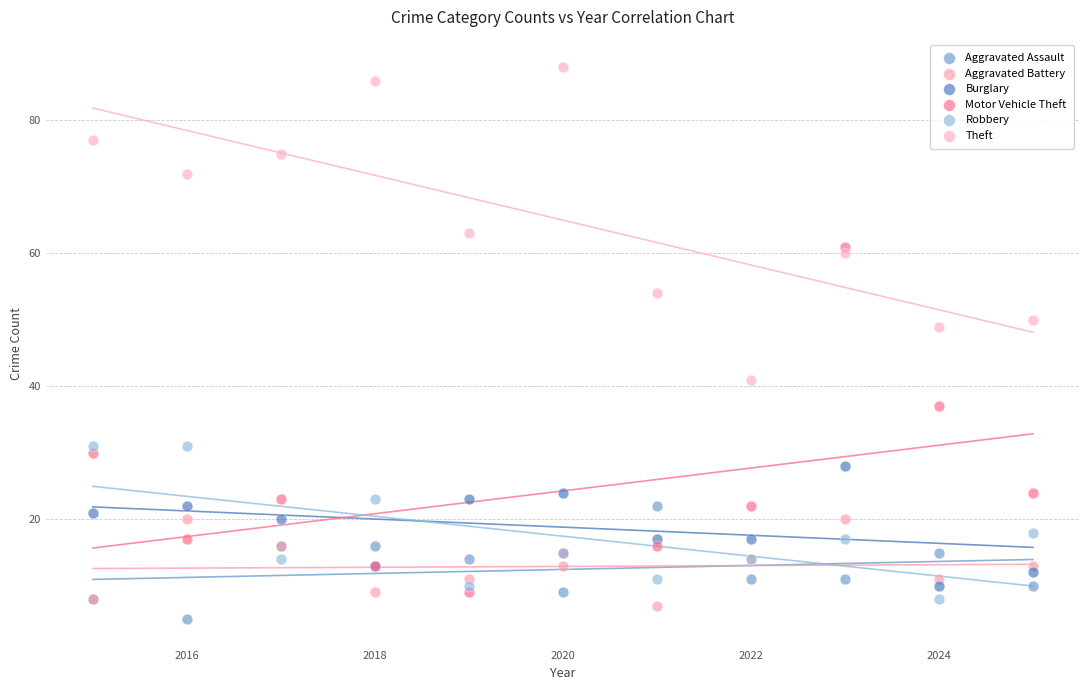

Across all series, what Y value is closest to 46?

49